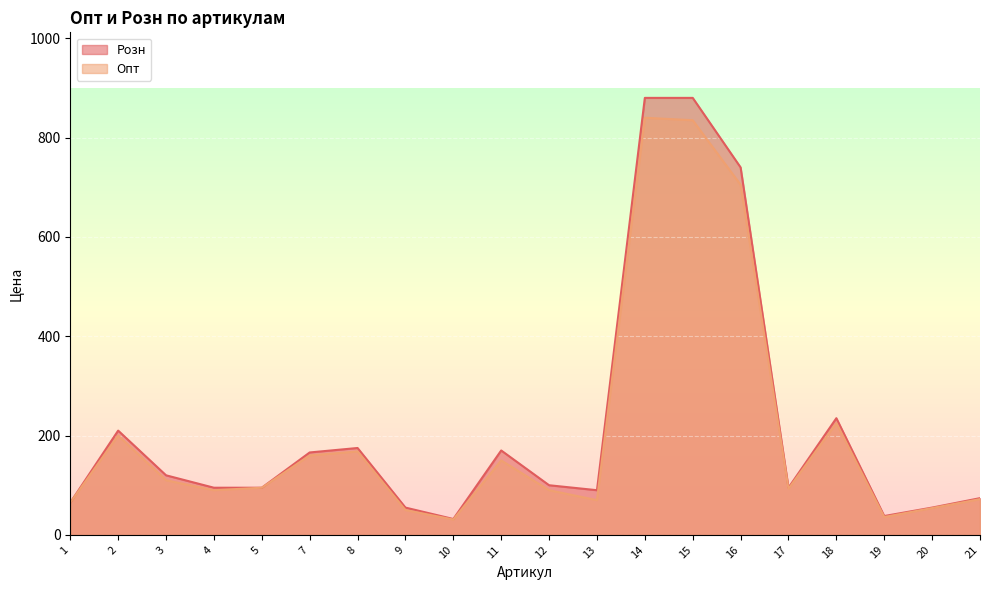

What is the value of the Опт point at the 16th from the left?

93